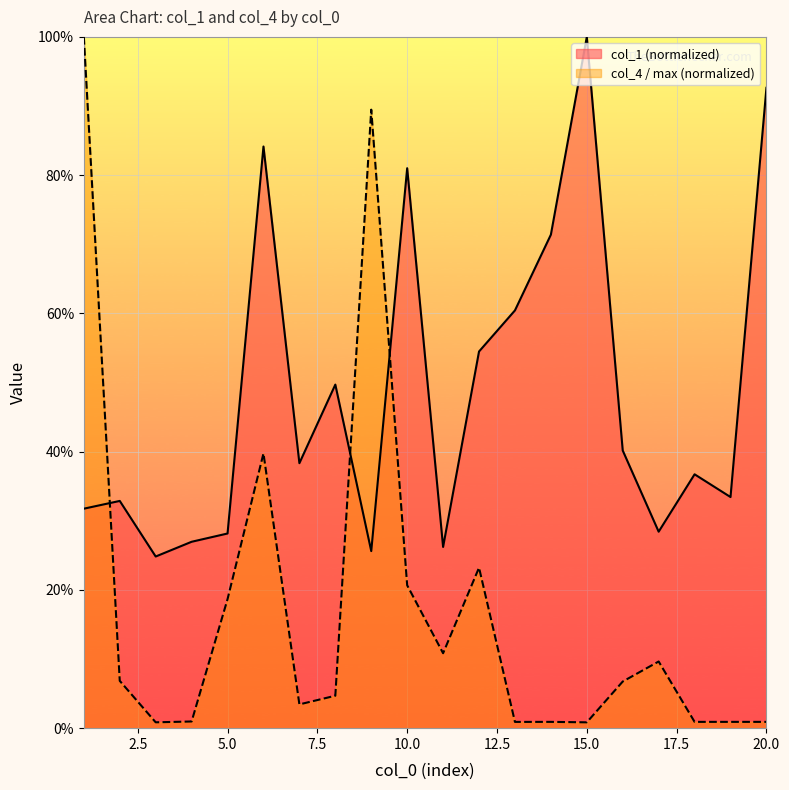

Which label corresponds to the smallest value in the chart?

15